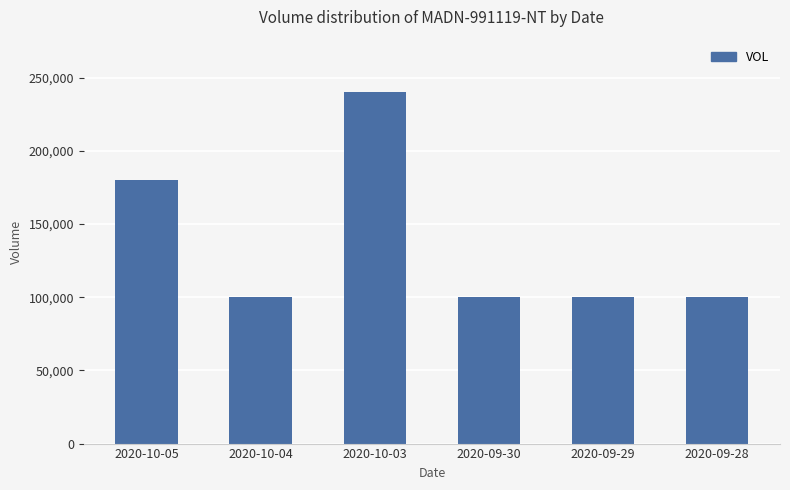

Reading left to right, what are all the values shown in this chart?

2020-10-05=180000	2020-10-04=100000	2020-10-03=240000	2020-09-30=100000	2020-09-29=100000	2020-09-28=100000